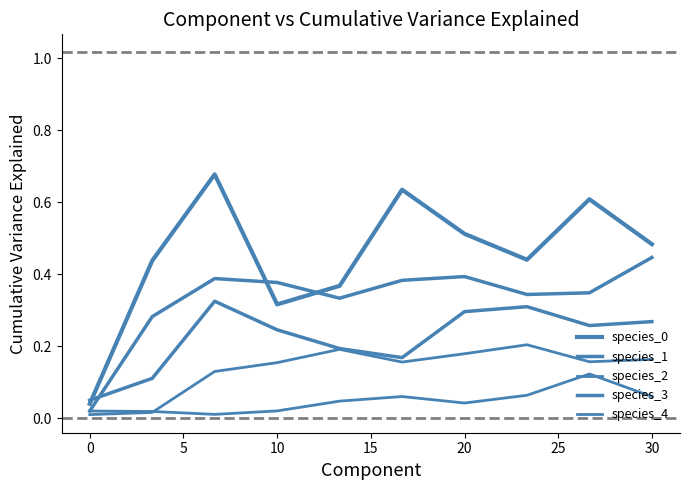

Is this an area chart (filled region under the line)?

No